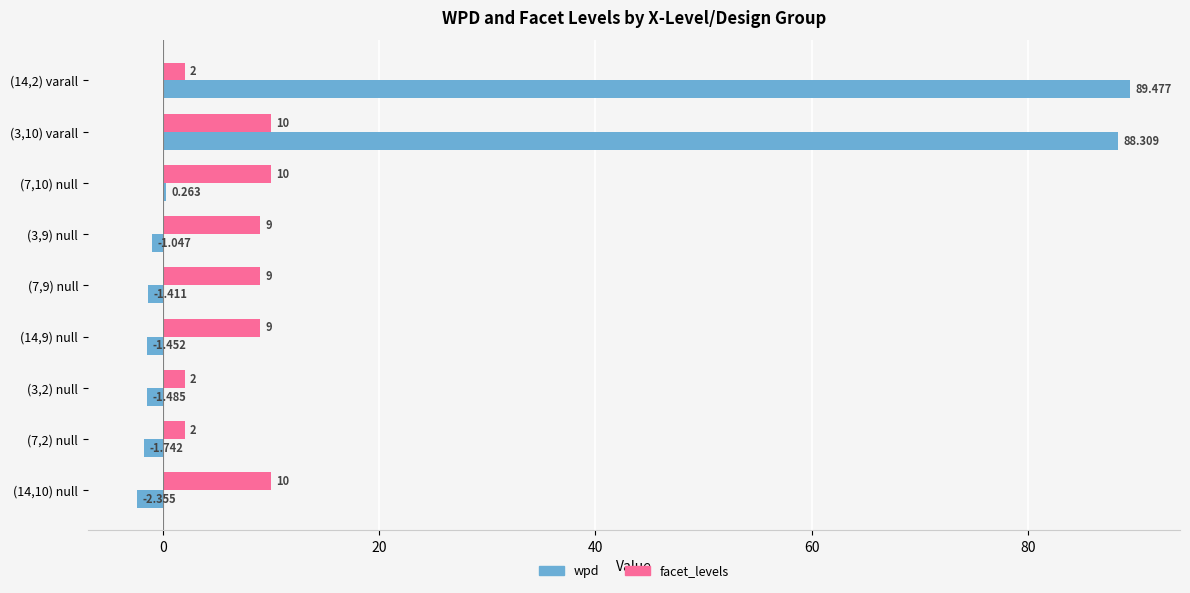

Which series has the largest total across all categories?

wpd